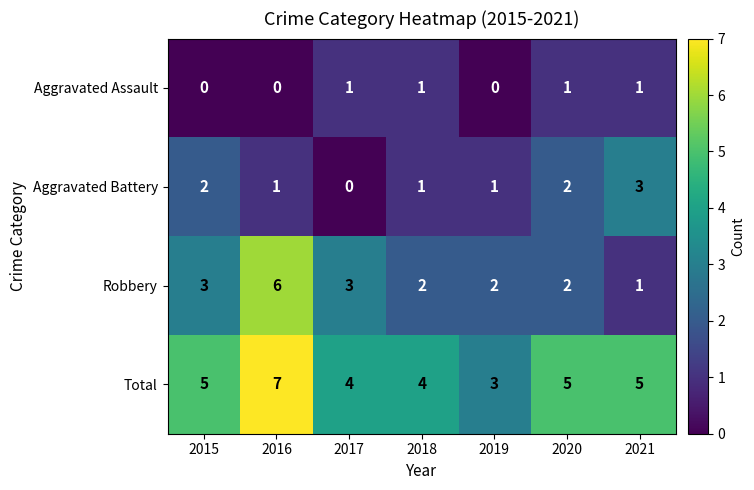

How many distinct data groups are displayed?

4